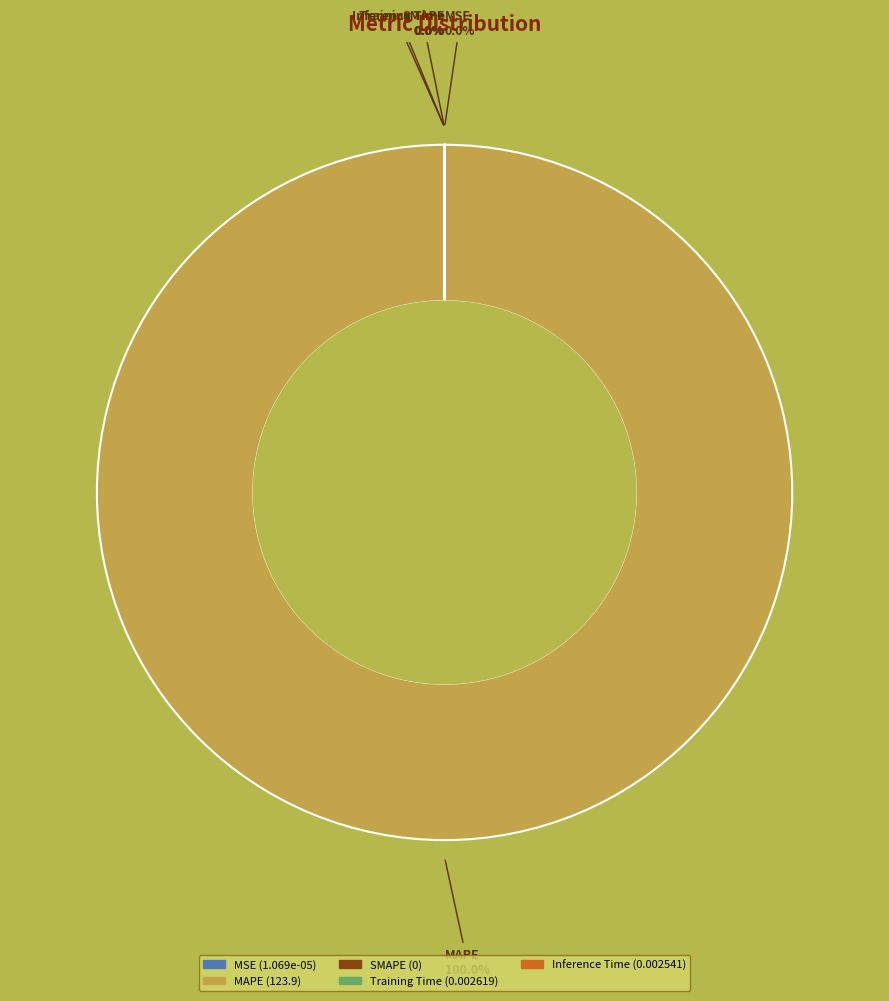

What is the majority slice?

MAPE